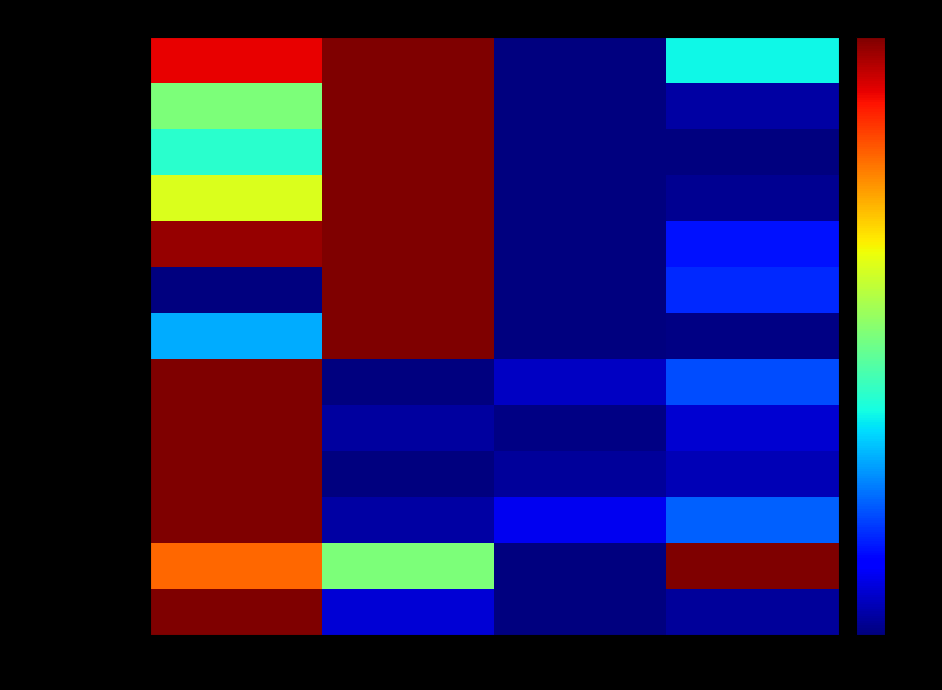

List the series in order of their peak value, highest first.

Apparent Density, Hardness(HsC P), Specific Resistance, Transverse Strength, Brush Width, Connection Drop, Pull Strength, Brush Thickness, Brush Length, Radius, Embossing Diameter, Embossing Length, Lead Wire Length